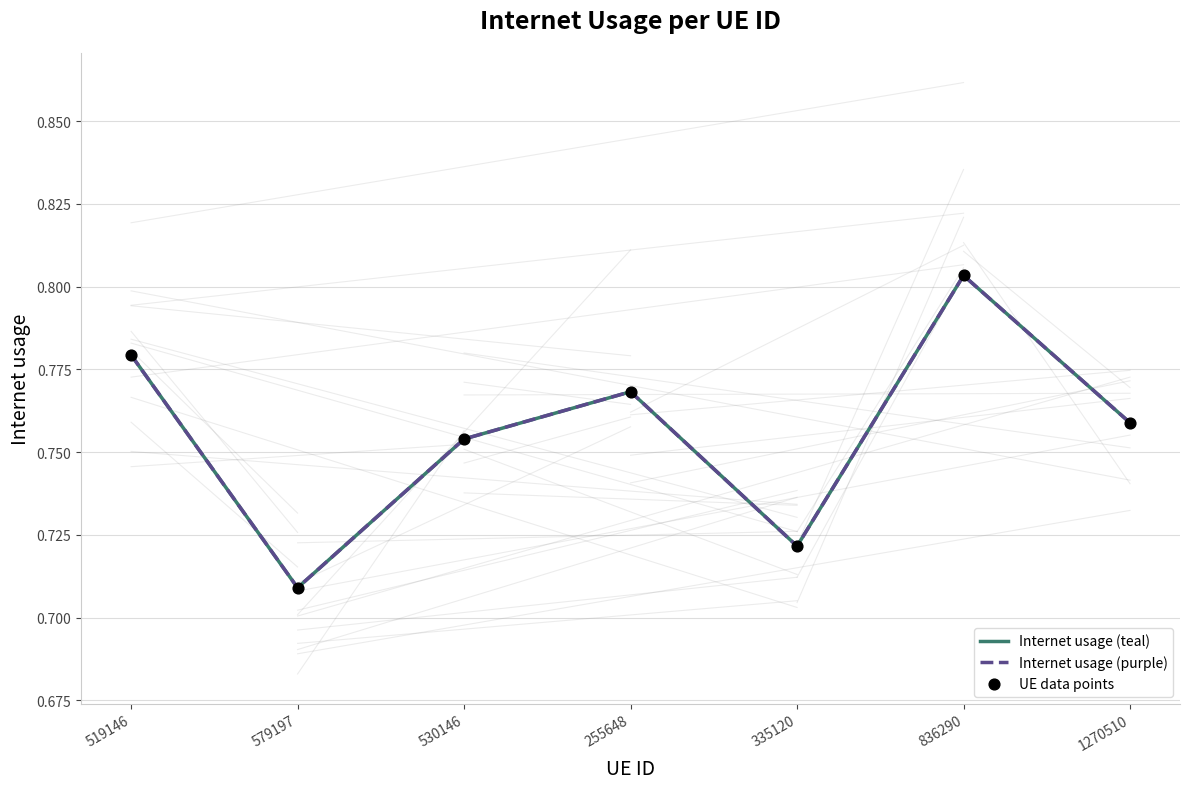

Is this an area chart (filled region under the line)?

No